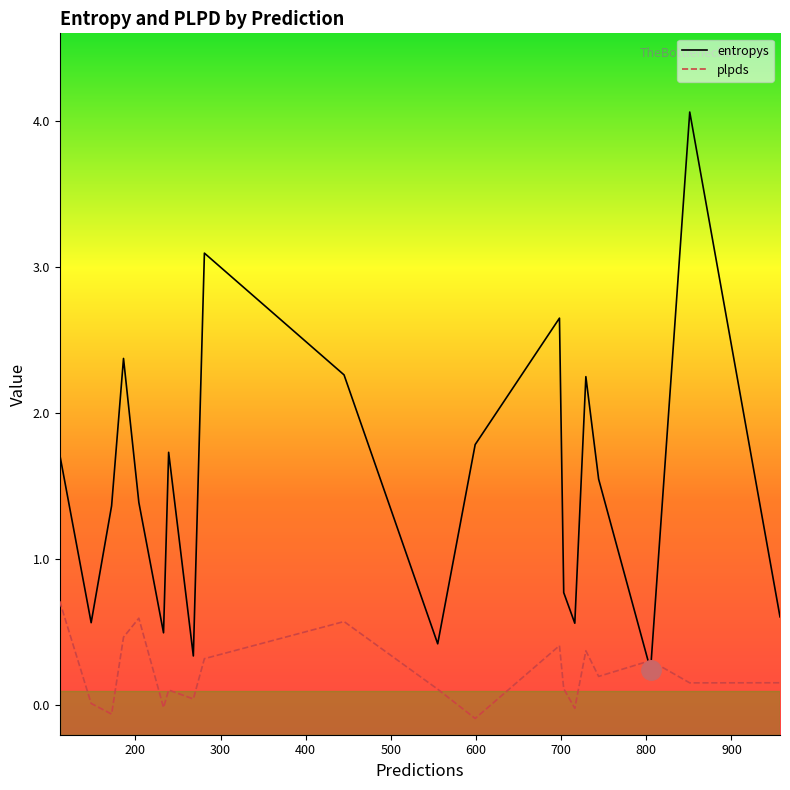

In entropys, how many points are lower than both neighbors (excluding endpoints)?

6